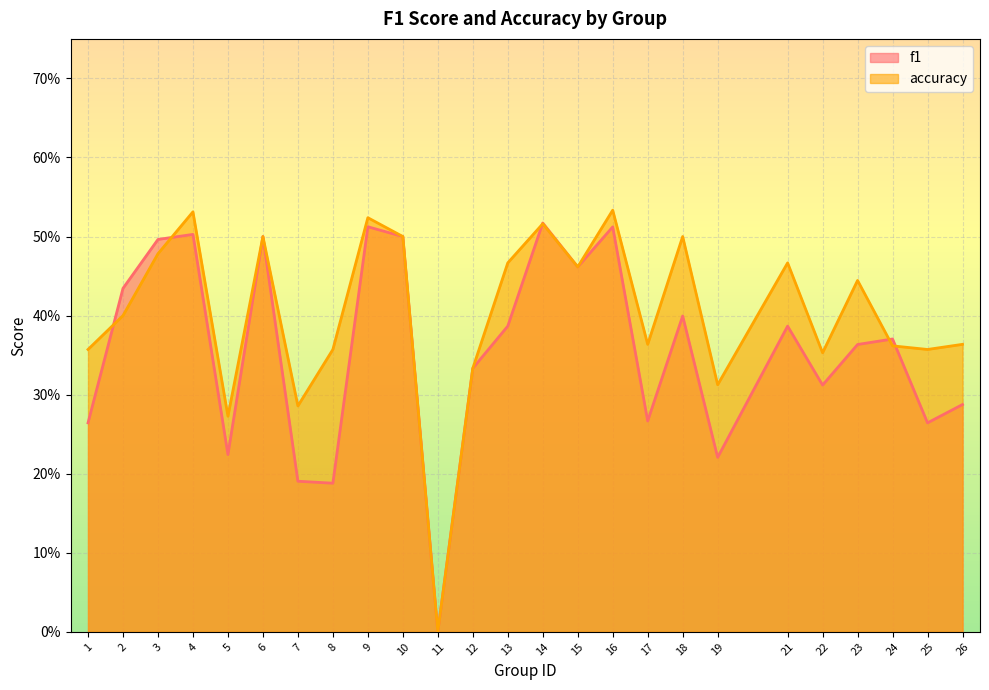

What is the sum of the accuracy values at 11 and 5?

0.3